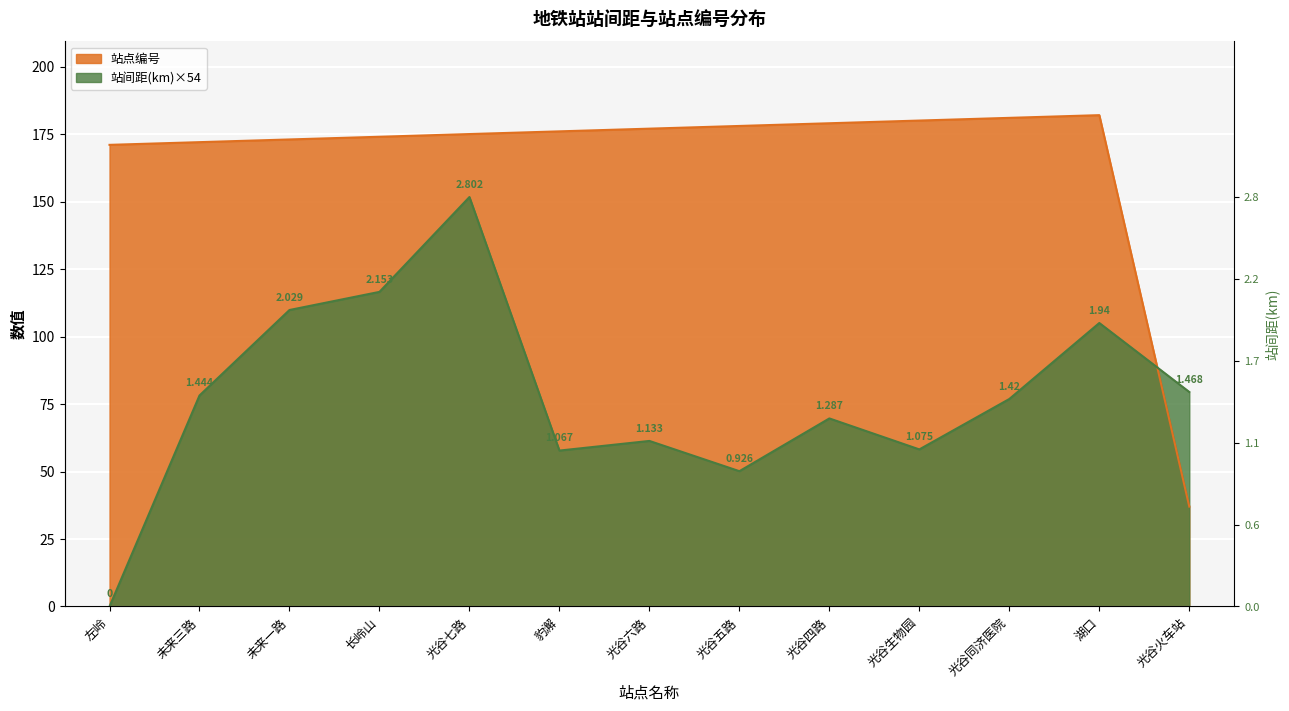

What is the label of the 11th point from the right?

未来一路